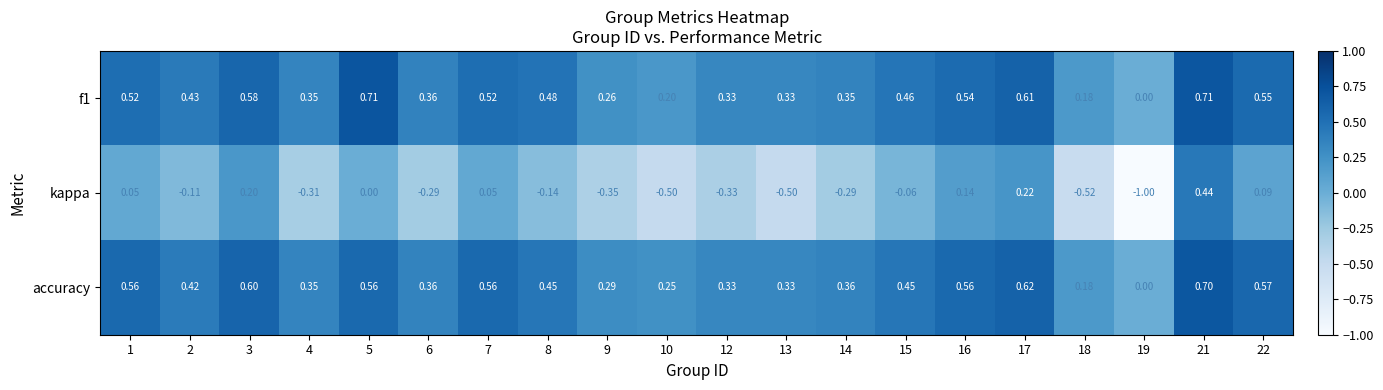

Count the number of data series in this chart.

3